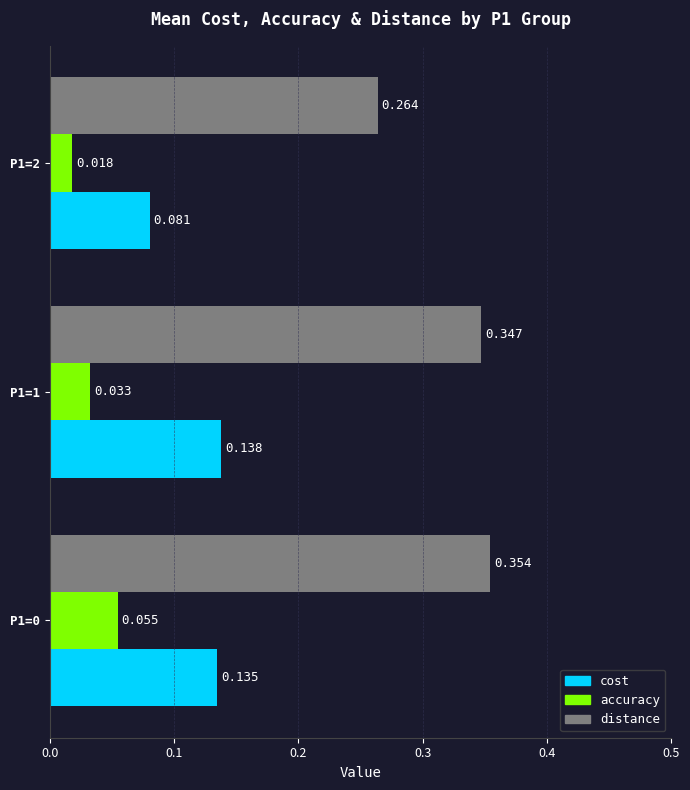

List the series in order of their overall mean, lowest first.

accuracy, cost, distance